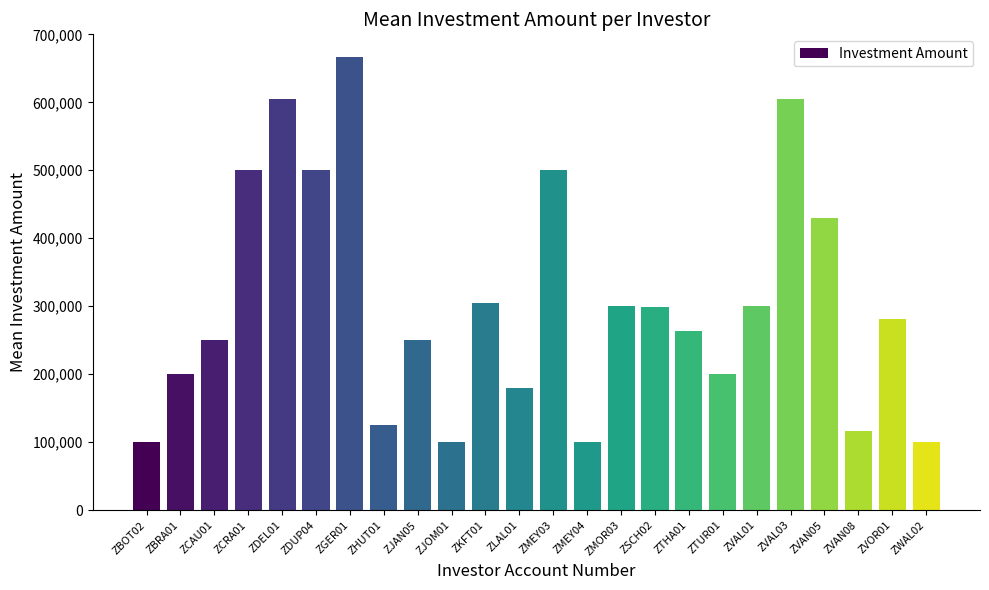

Where is the data nearest to the value 383333?

ZVAN05